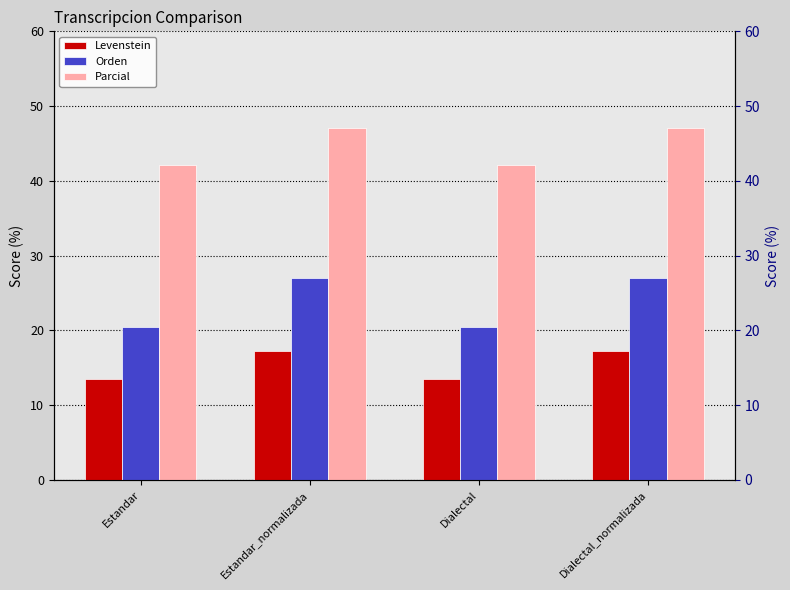

The Orden series shows 4.6 at Dialectal. True or false?

False